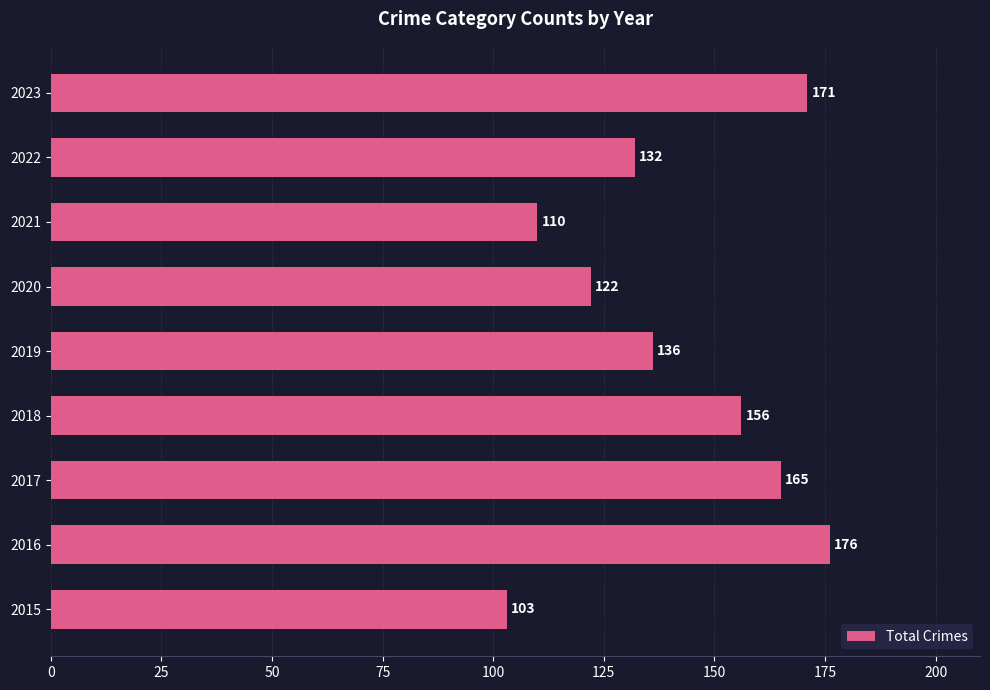

How many data points does each series have?

9